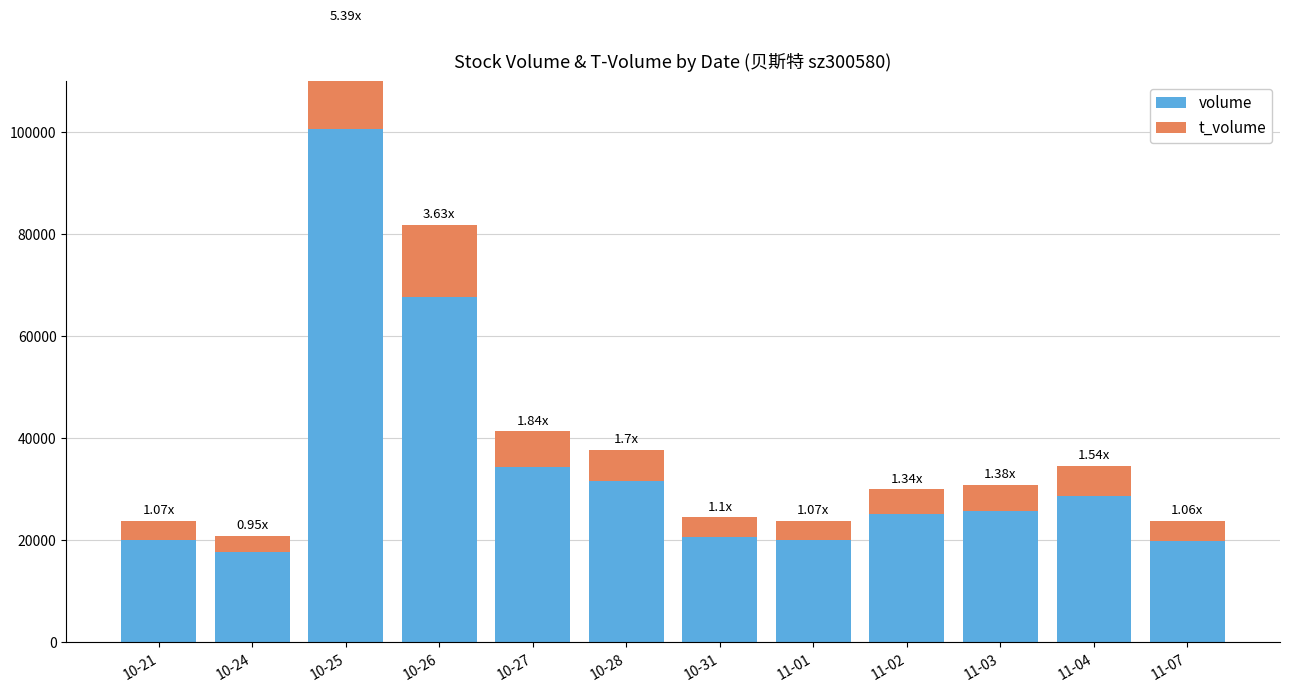

What is the lowest value of the volume series?

17650